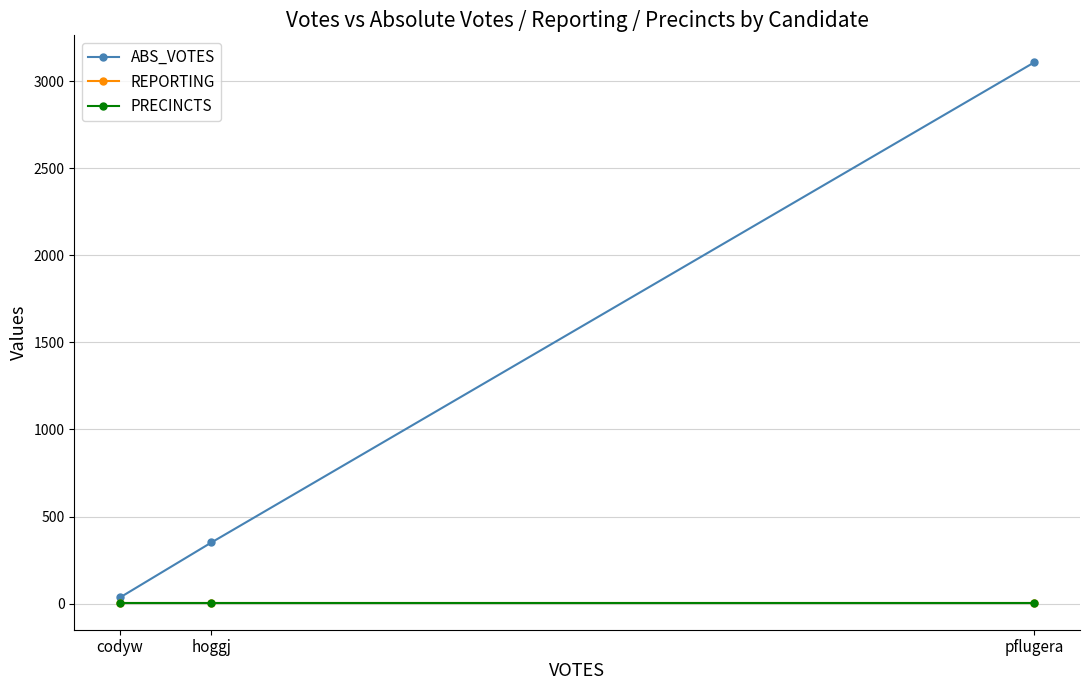

What is the value of the PRECINCTS point at the 2nd from the left?

5